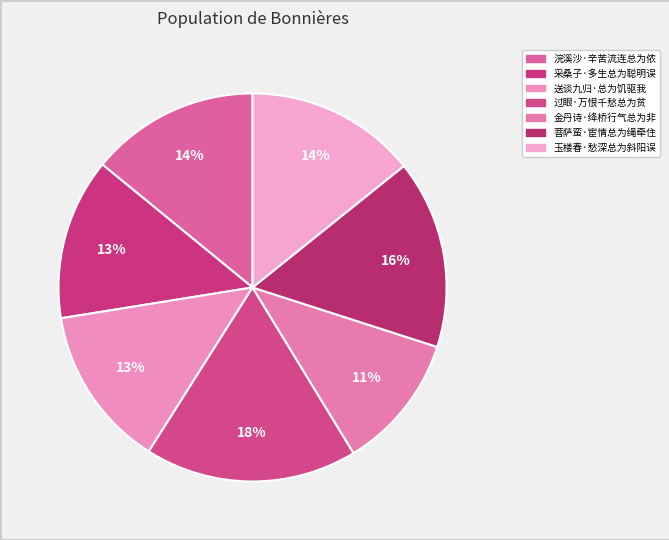

Rank the categories by value from highest to lowest.

过眼·万恨千愁总为贫, 菩萨蛮·宦情总为绳牵住, 玉楼春·愁深总为斜阳误, 浣溪沙·辛苦流连总为侬, 送谈九归·总为饥驱我, 采桑子·多生总为聪明误, 金丹诗·绛桥行气总为非